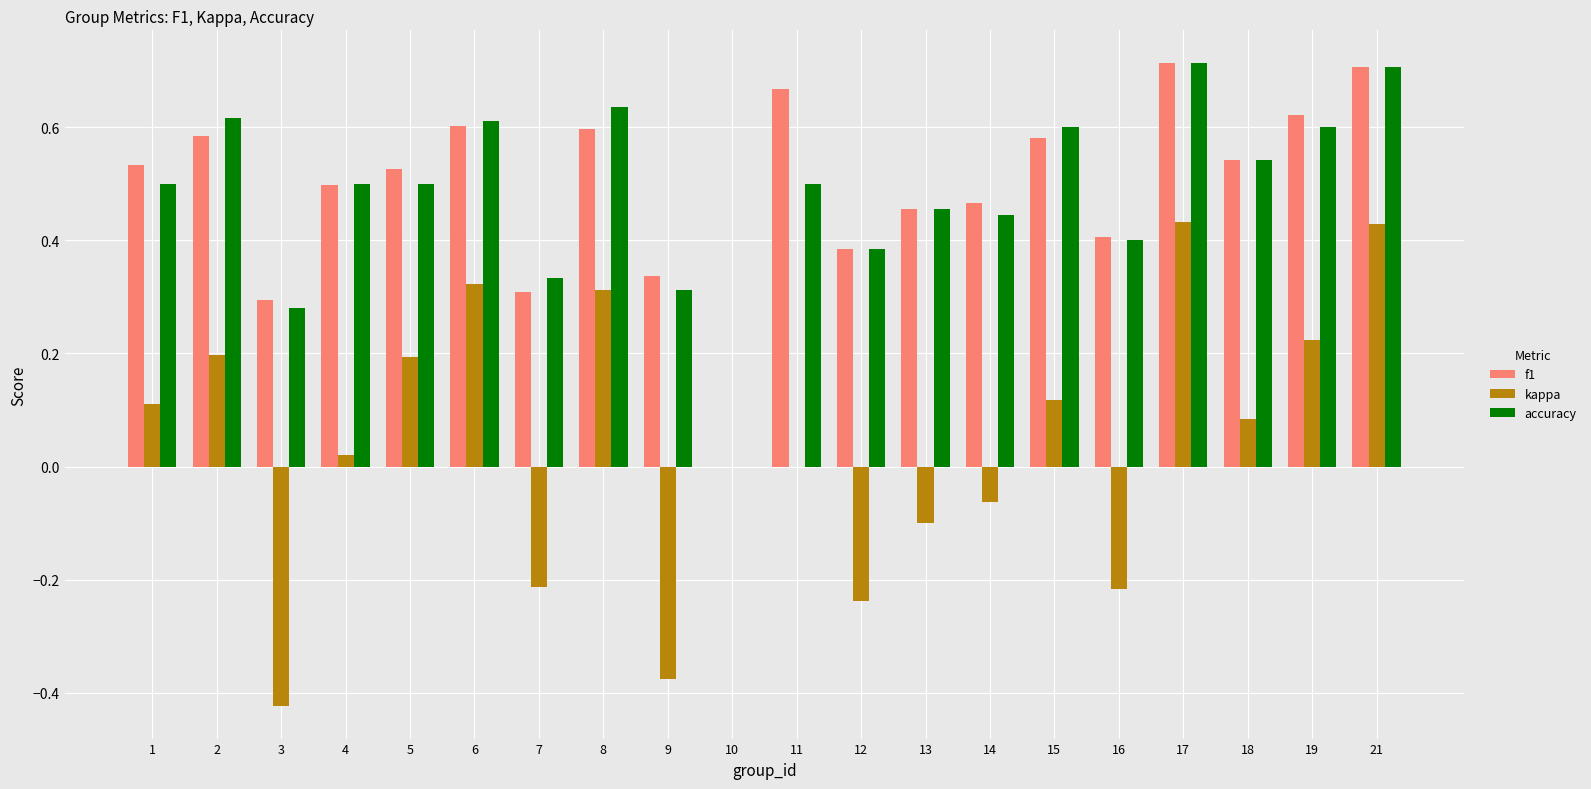

Is the value of f1 at 19 greater than the value of kappa at 10?

Yes